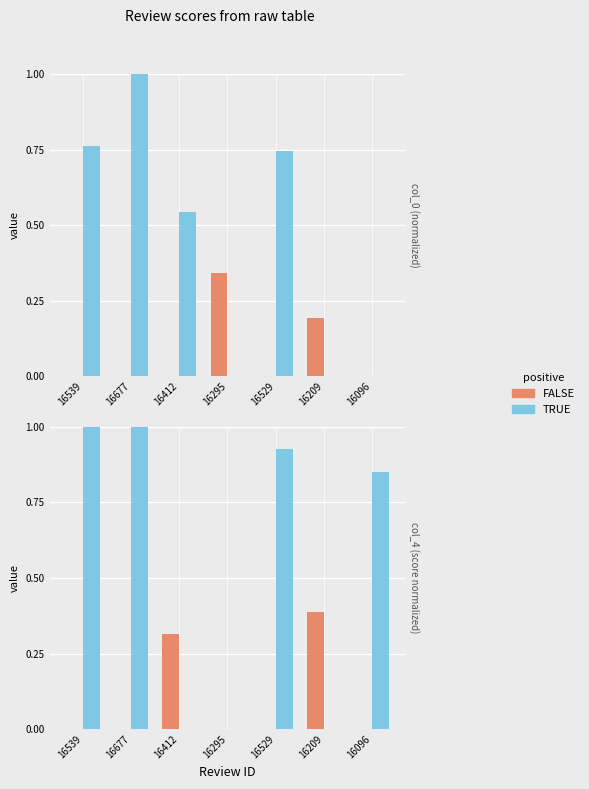

The FALSE series shows -0.2 at 16096. True or false?

False